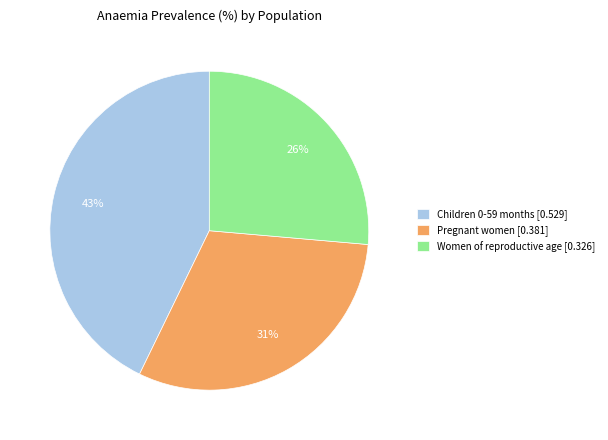

To the nearest percent, what is the average slice percentage?

33%